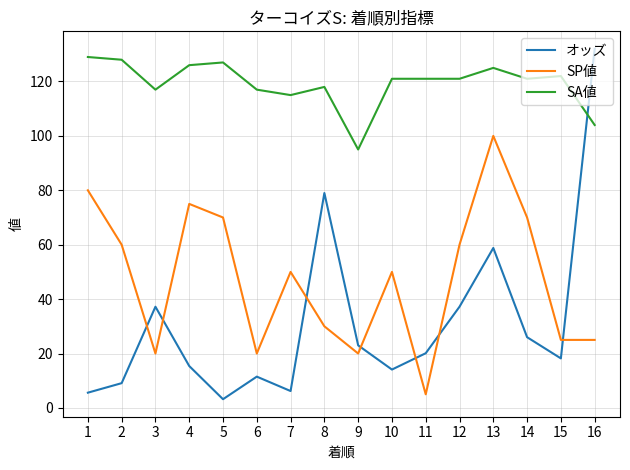

Rank the series by their average value, from highest to lowest.

SA値, SP値, オッズ